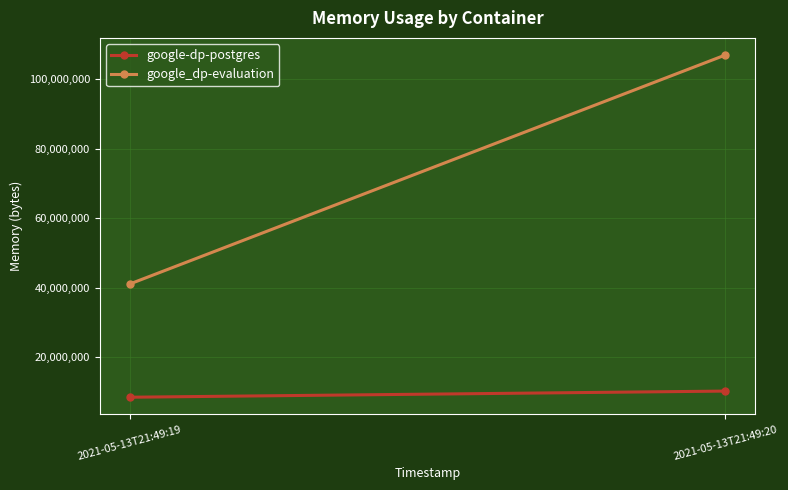

At how many categories does at least one series exceed 72795229?

1